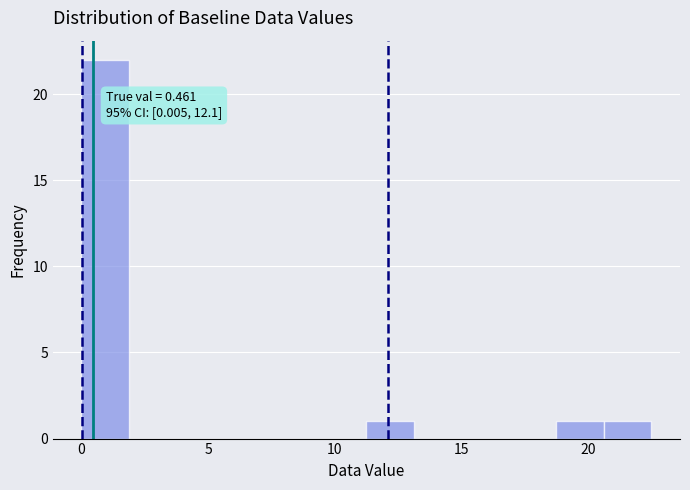

Around what value on the x-axis is the tallest bar? Give the approximate position of its centre, as read against the axis.

1.0